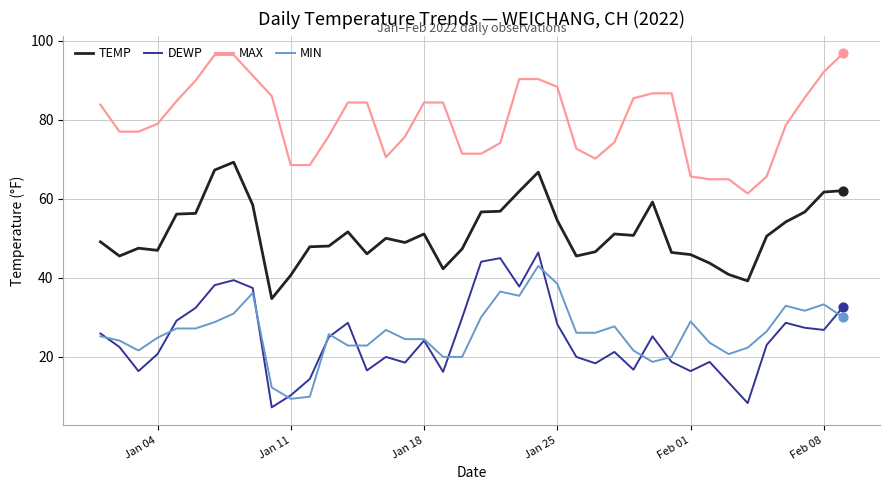

Which series has the largest total across all categories?

MAX